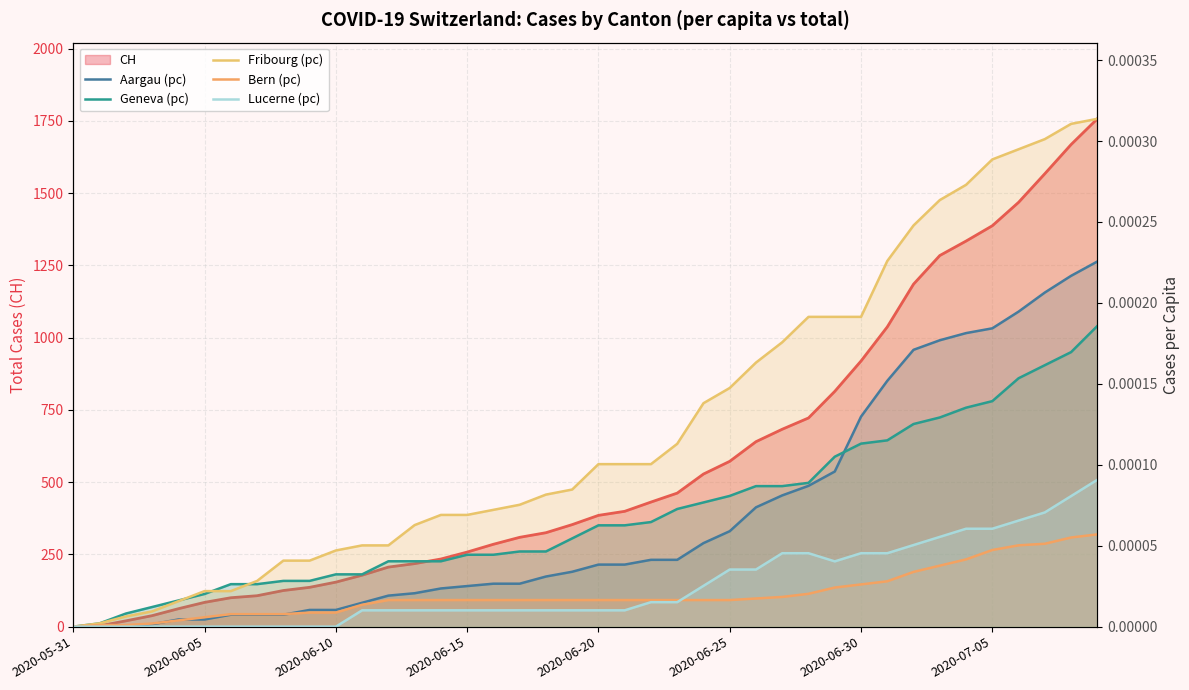

Which series has the largest range (max minus min)?

CH